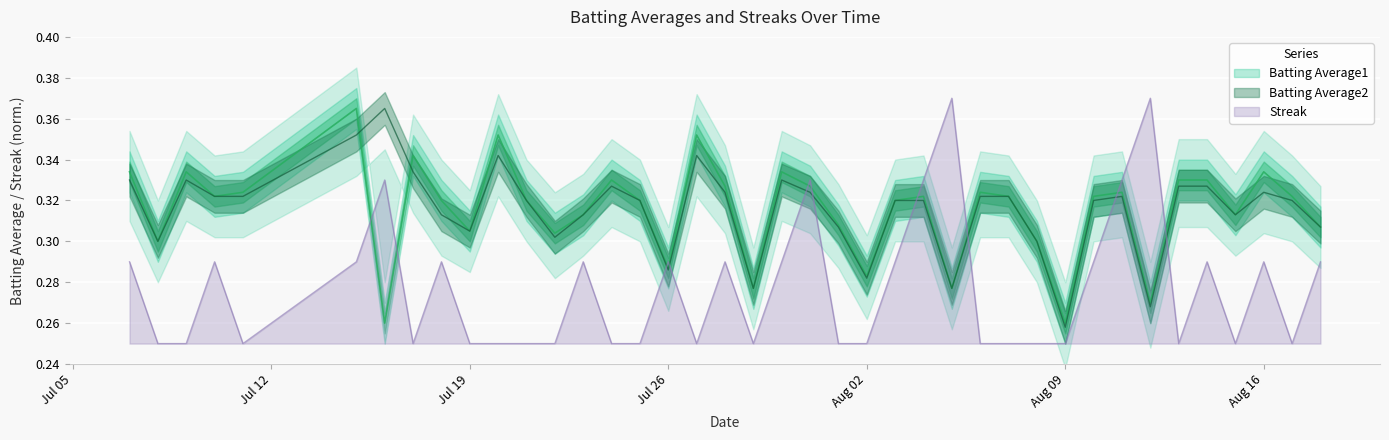

List the series in order of their peak value, highest first.

Streak, Batting Average1, Batting Average2